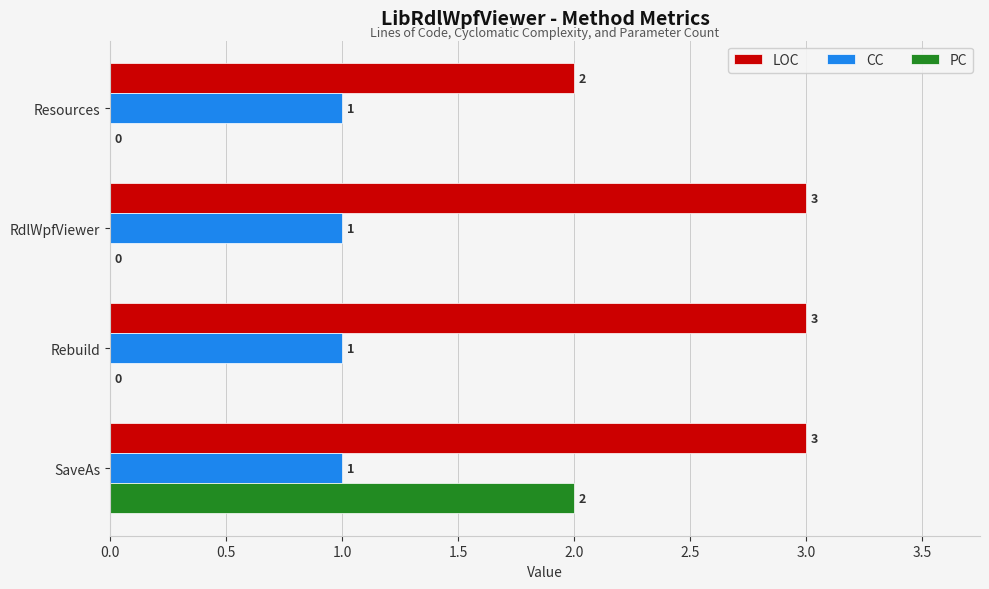

Is it true that LOC equals 1 at Resources?

False